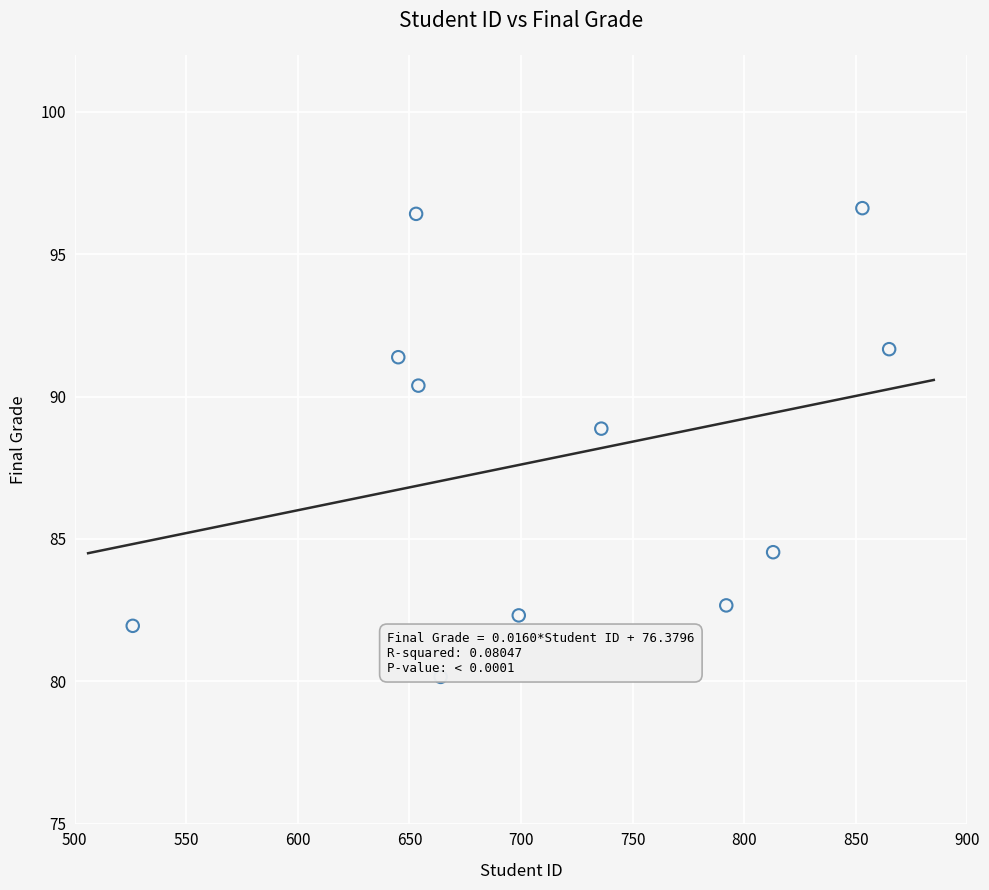

What Y value in the scatter plot is closest to 88?

88.9